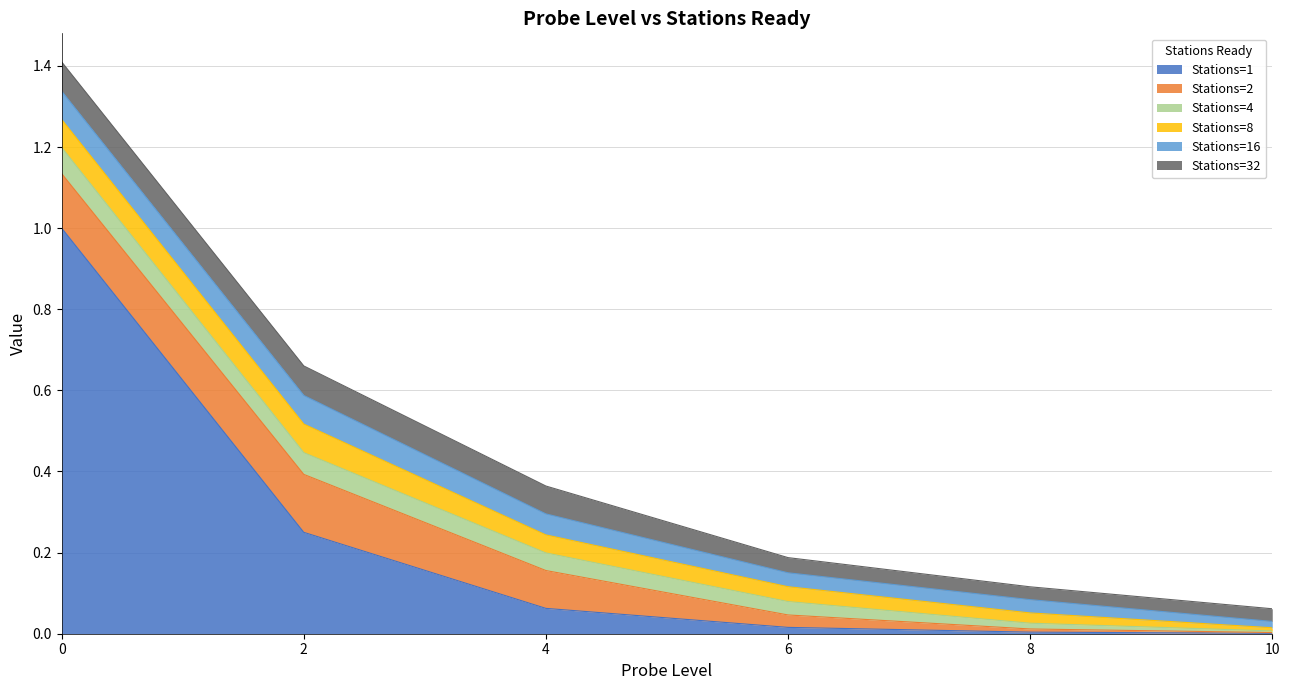

Reading right to left, what are all the values shown in this chart?

Stations=1: 10=0.0	8=0.0	6=0.0	4=0.1	2=0.2	0=1.0
Stations=2: 10=0.0	8=0.0	6=0.0	4=0.1	2=0.1	0=0.1
Stations=4: 10=0.0	8=0.0	6=0.0	4=0.0	2=0.1	0=0.1
Stations=8: 10=0.0	8=0.0	6=0.0	4=0.0	2=0.1	0=0.1
Stations=16: 10=0.0	8=0.0	6=0.0	4=0.1	2=0.1	0=0.1
Stations=32: 10=0.0	8=0.0	6=0.0	4=0.1	2=0.1	0=0.1